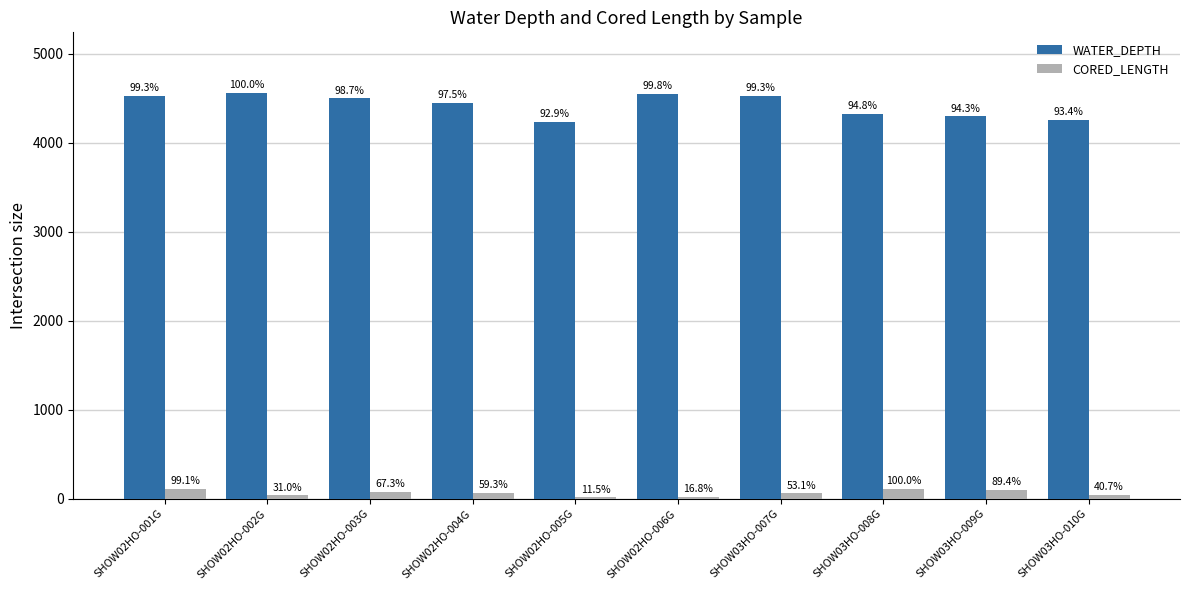

At how many categories does at least one series exceed 1920?

10